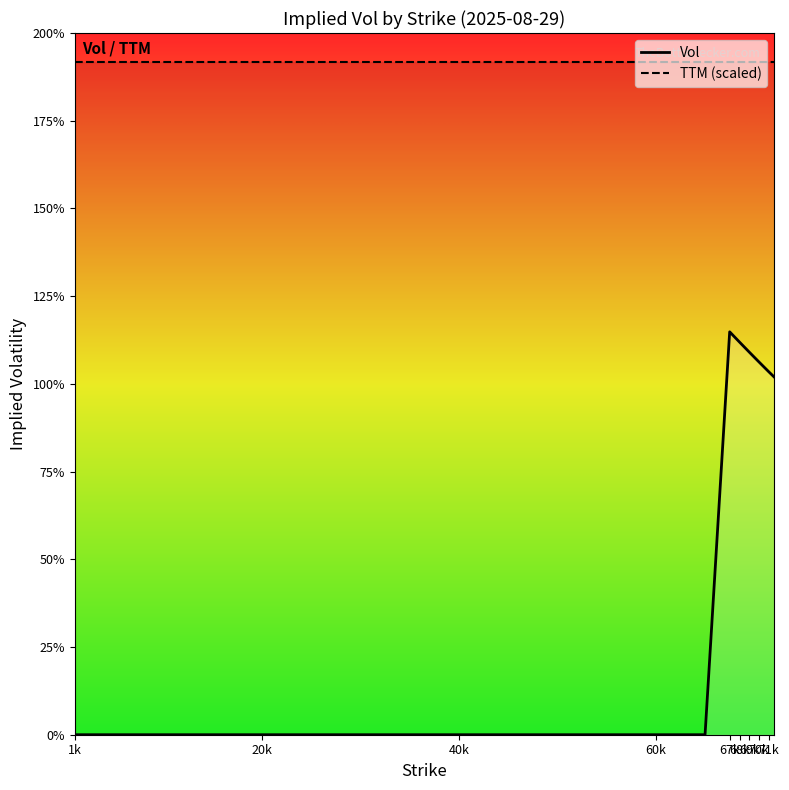

At 40k, list the series in order from largest to smallest.

TTM (scaled), Vol